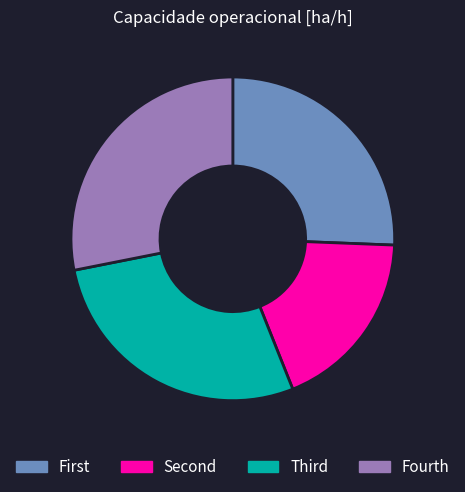

Is there any slice that represents more than half of the pie?

No